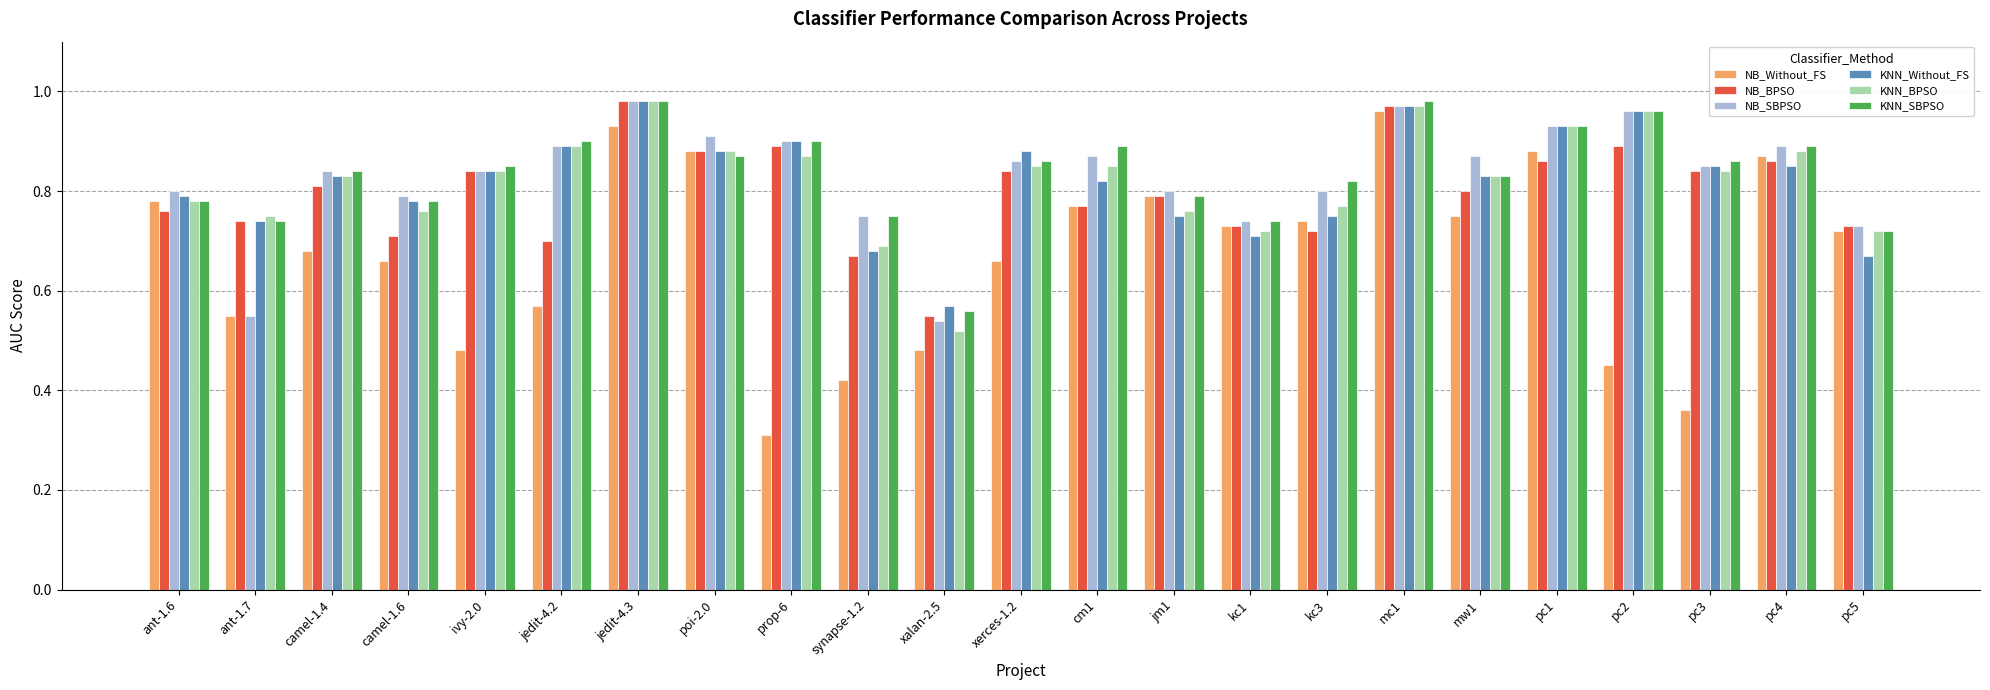

Which series has the widest spread of values?

NB_Without_FS